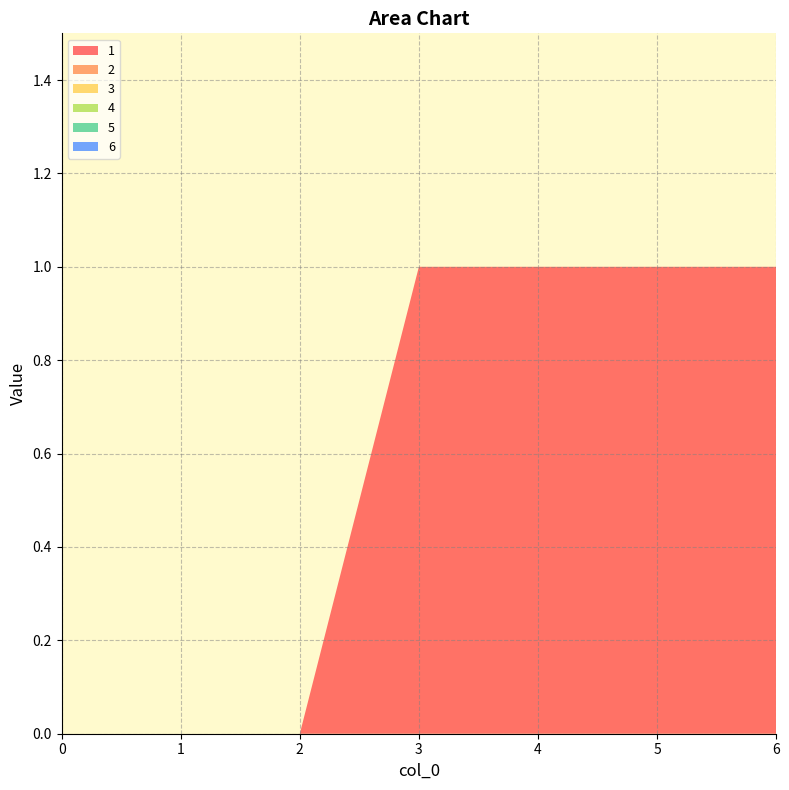

Reading left to right, list all the values displayed in this chart.

1: 0=0	1=0	2=0	3=1	4=1	5=1	6=1
2: 0=0	1=0	2=0	3=0	4=0	5=0	6=0
3: 0=0	1=0	2=0	3=0	4=0	5=0	6=0
4: 0=0	1=0	2=0	3=0	4=0	5=0	6=0
5: 0=0	1=0	2=0	3=0	4=0	5=0	6=0
6: 0=0	1=0	2=0	3=0	4=0	5=0	6=0